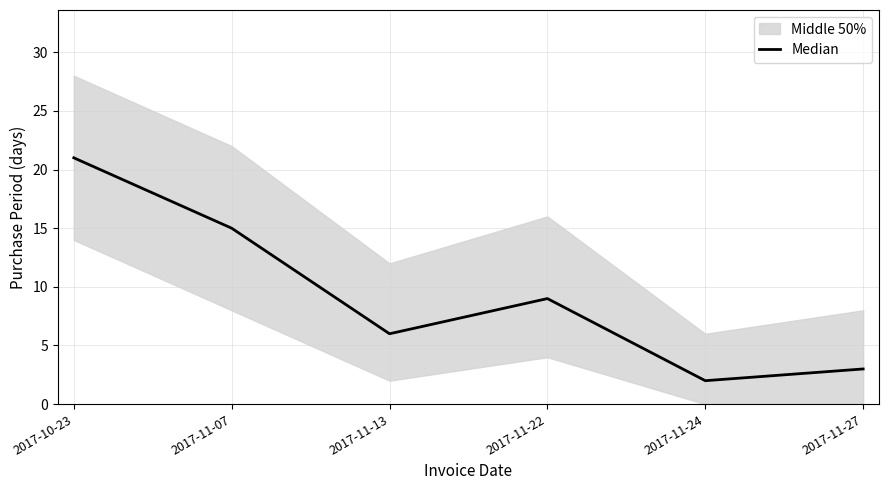

Is this an area chart (filled region under the line)?

No